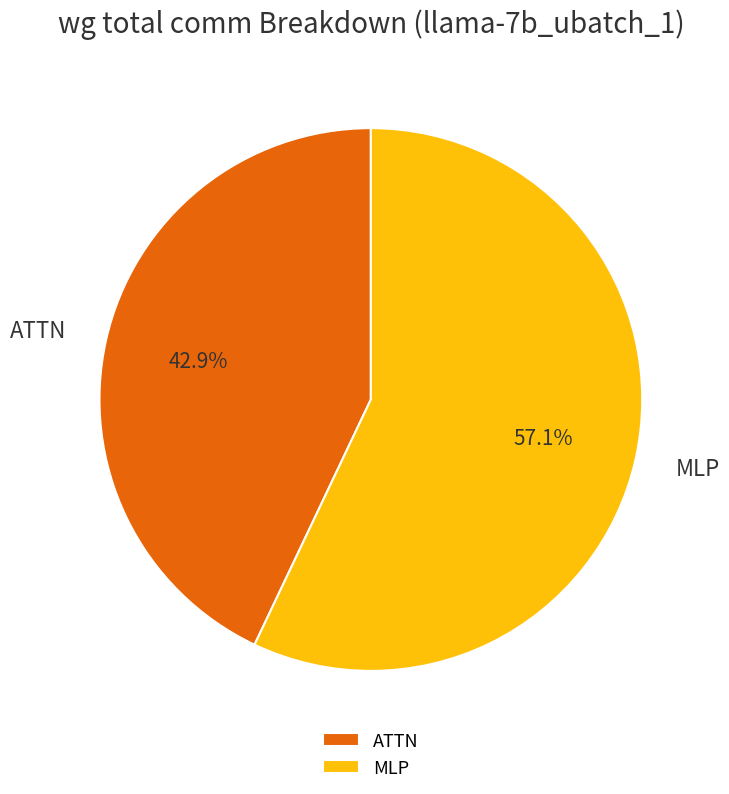

Rank the categories by value from highest to lowest.

MLP, ATTN